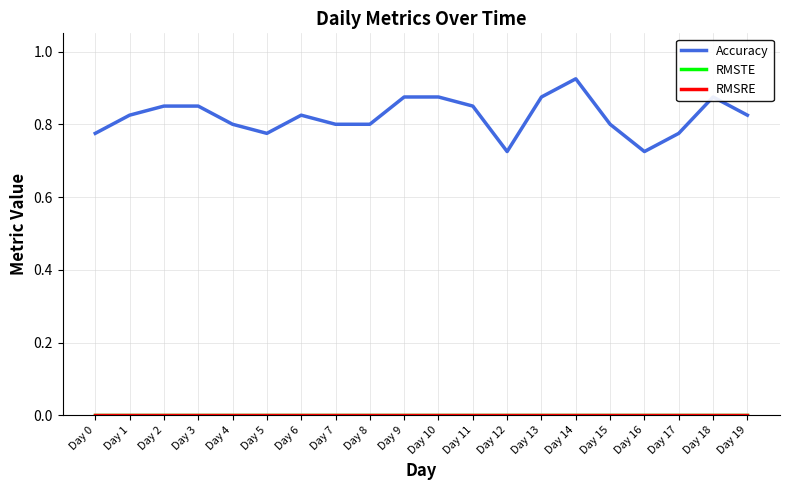

True or false: RMSRE has more than 2 interior local peaks.

False